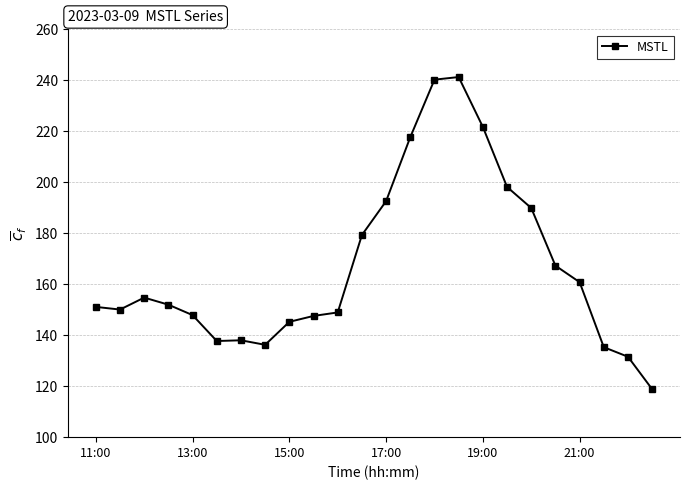

What is the difference between the maximum and second lowest values?

109.7